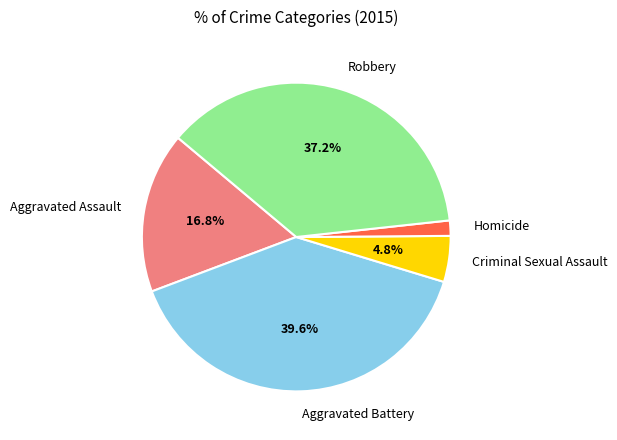

How many slices are in this pie chart?

5